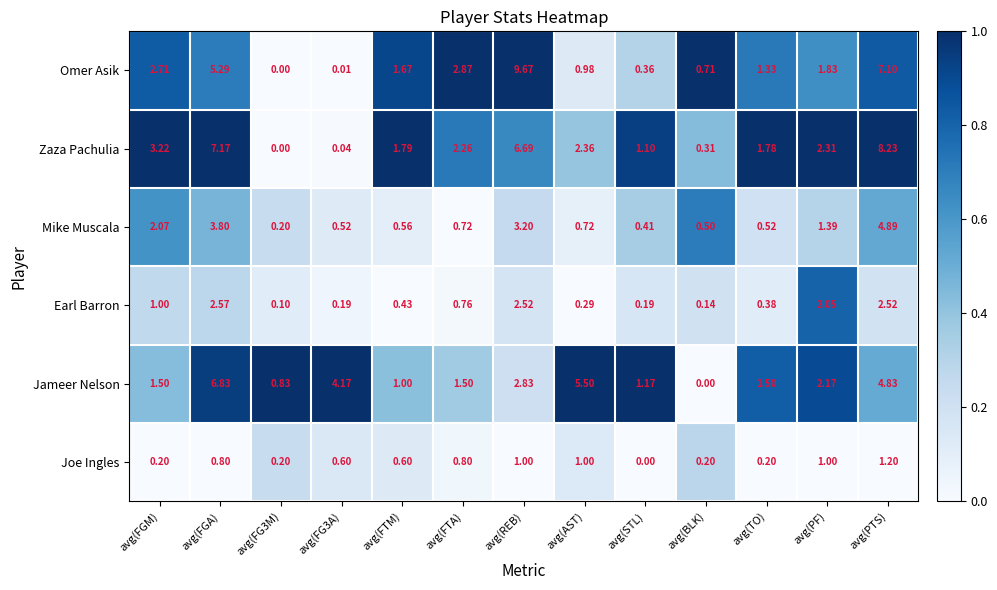

Which series has the largest total across all categories?

Zaza Pachulia